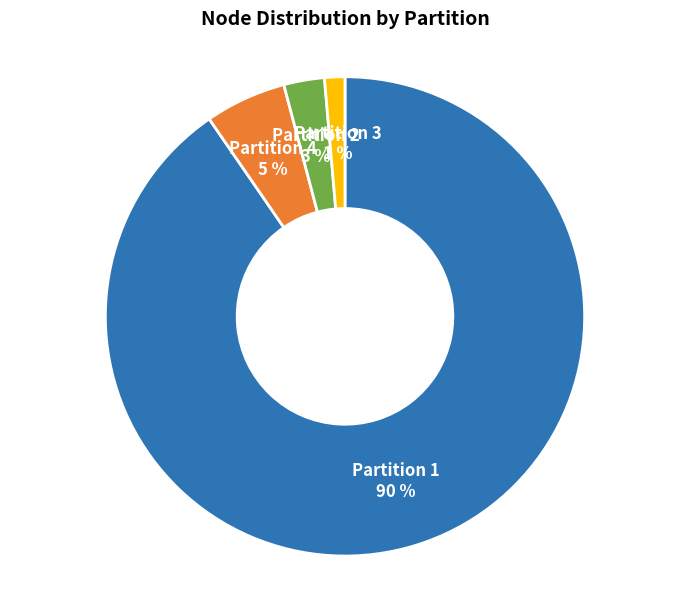

Count the number of slices in the pie.

4